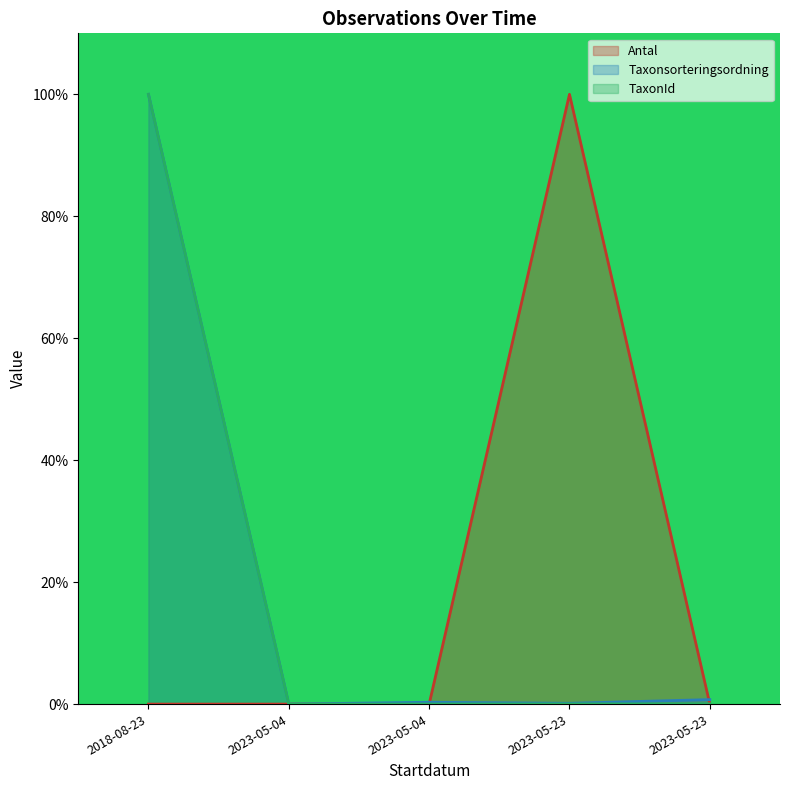

Reading left to right, what are all the values shown in this chart?

Antal: 0.0	0.0	0.0	100.0	0.0
Taxonsorteringsordning: 100.0	0.0	0.3	0.1	0.7
TaxonId: 100.0	0.0	0.0	0.0	0.0